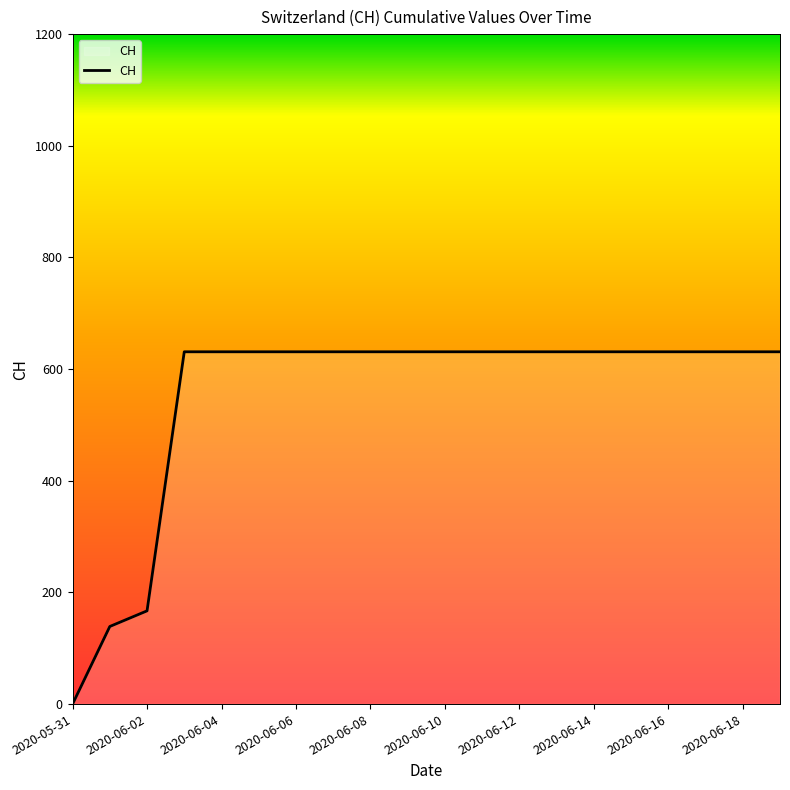

What is the maximum value shown in the chart?

631